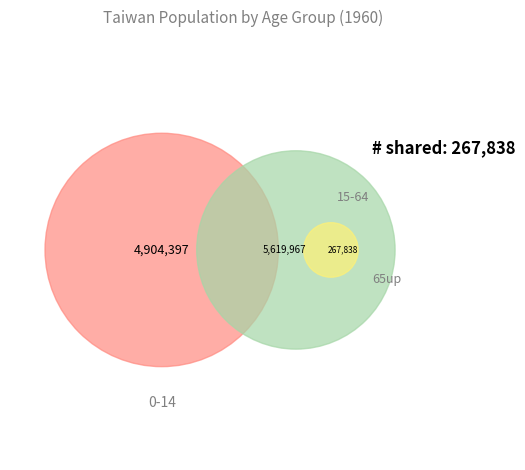

The 15-64 slice represents 42% of the pie. True or false?

False